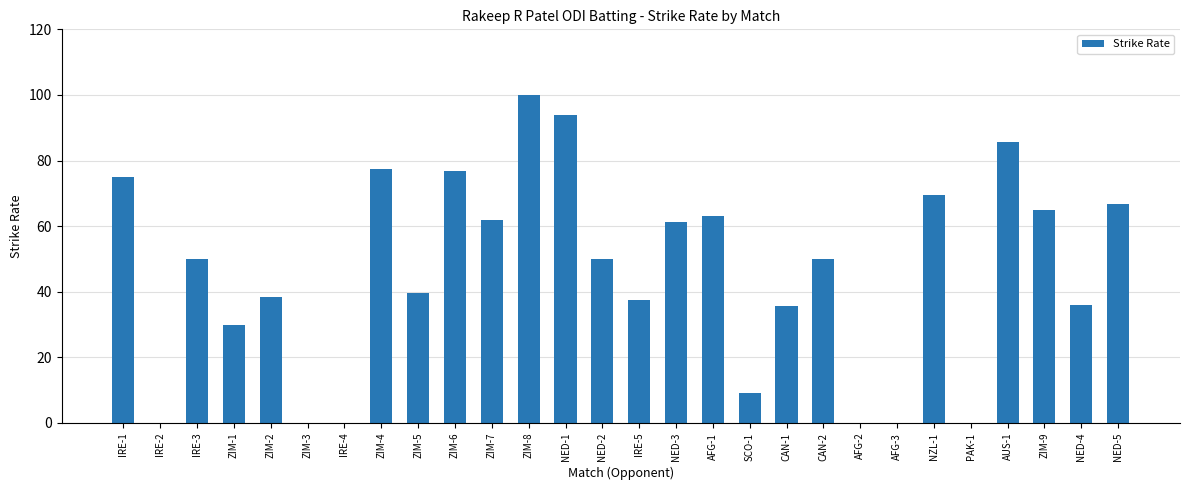

Is it true that the value at ZIM-7 is 32.6?

False